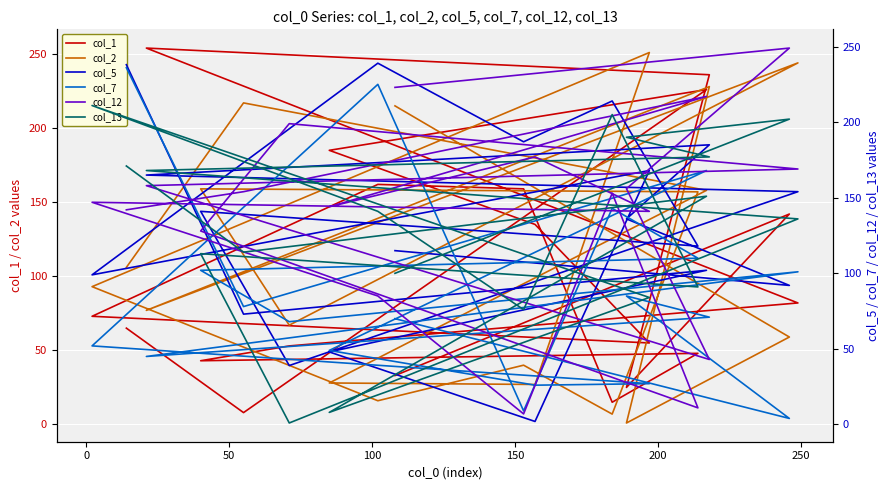

Reading left to right, list all the values displayed in this chart.

col_1: 33	142	25	236	254	82	53	43	48	15	159	162	73	55	135	185	226	8	65
col_2: 215	59	1	228	77	244	67	159	157	7	40	16	93	251	27	28	158	217	106
col_5: 115	92	136	185	165	154	39	141	118	214	187	239	99	168	2	48	102	73	238
col_7: 70	4	85	71	45	101	68	102	110	143	9	225	52	27	26	49	168	78	236
col_12: 223	249	156	43	158	169	199	128	11	153	7	85	147	141	177	144	217	154	142
col_13: 100	202	190	177	168	136	1	113	91	205	76	141	211	84	57	8	151	114	171